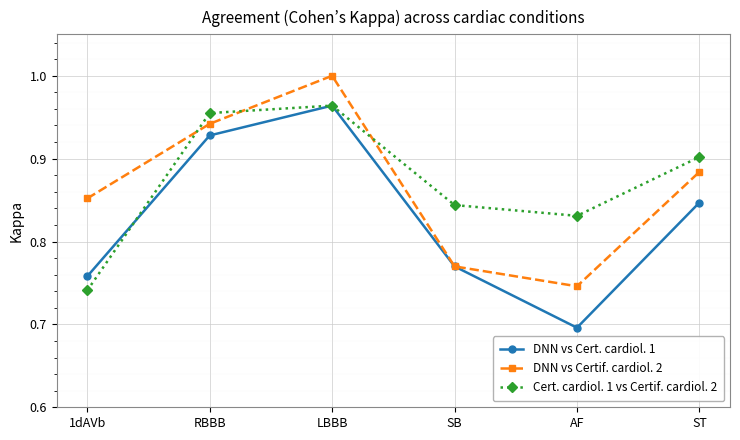

What position from the left is ST?

6